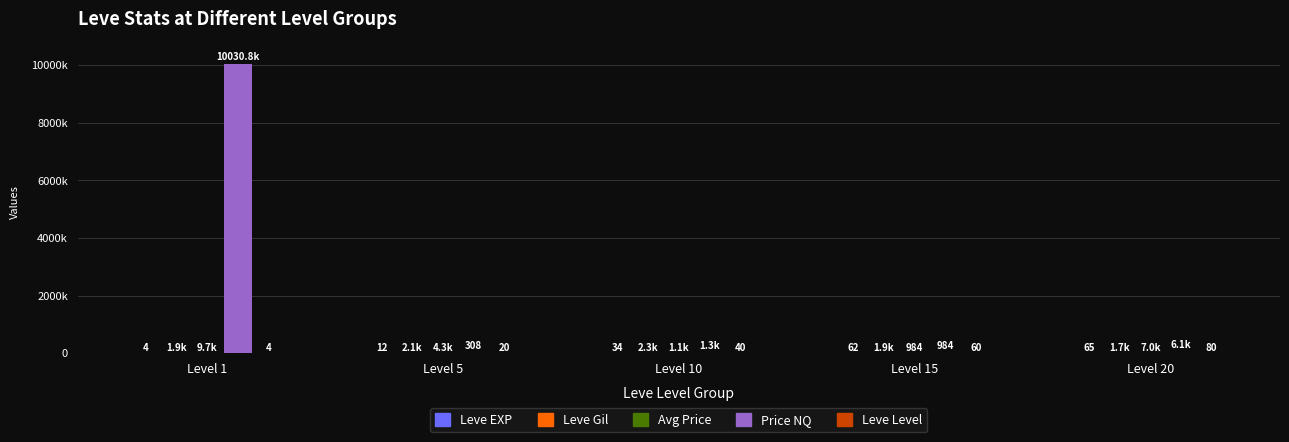

What value does the Leve Level series have at Level 20?

80